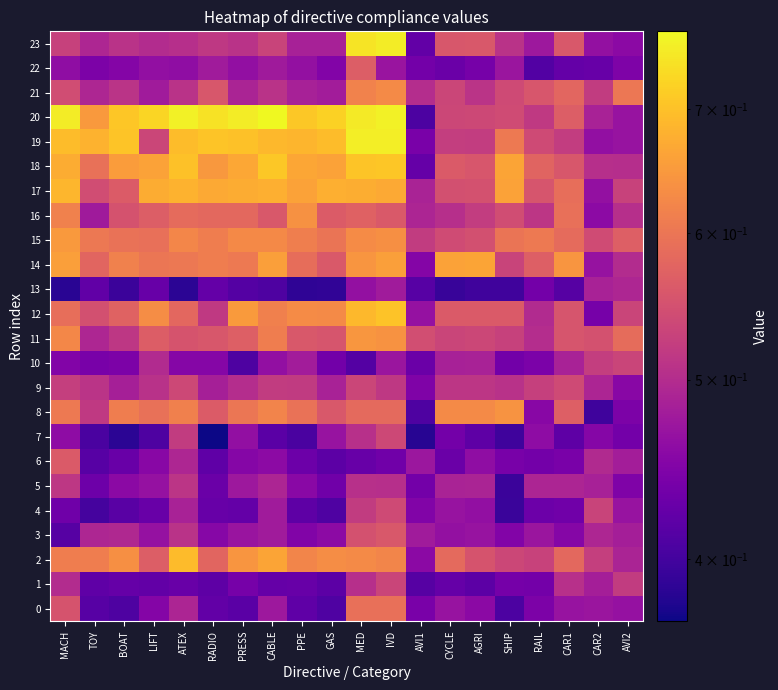

Reading left to right, extract all data points from this chart.

0: MACH=0.6	TOY=0.4	BOAT=0.4	LIFT=0.5	ATEX=0.5	RADIO=0.4	PRESS=0.4	CABLE=0.5	PPE=0.4	GAS=0.4	MED=0.6	IVD=0.6	AVI1=0.4	CYCLE=0.5	AGRI=0.5	SHIP=0.4	RAIL=0.4	CAR1=0.5	CAR2=0.5	AVI2=0.5
1: MACH=0.5	TOY=0.4	BOAT=0.4	LIFT=0.4	ATEX=0.4	RADIO=0.4	PRESS=0.4	CABLE=0.4	PPE=0.4	GAS=0.4	MED=0.5	IVD=0.5	AVI1=0.4	CYCLE=0.4	AGRI=0.4	SHIP=0.4	RAIL=0.4	CAR1=0.5	CAR2=0.5	AVI2=0.5
2: MACH=0.6	TOY=0.6	BOAT=0.6	LIFT=0.6	ATEX=0.7	RADIO=0.6	PRESS=0.6	CABLE=0.7	PPE=0.6	GAS=0.6	MED=0.6	IVD=0.6	AVI1=0.5	CYCLE=0.6	AGRI=0.6	SHIP=0.5	RAIL=0.5	CAR1=0.6	CAR2=0.5	AVI2=0.5
3: MACH=0.4	TOY=0.5	BOAT=0.5	LIFT=0.5	ATEX=0.5	RADIO=0.5	PRESS=0.5	CABLE=0.5	PPE=0.4	GAS=0.5	MED=0.5	IVD=0.6	AVI1=0.5	CYCLE=0.5	AGRI=0.5	SHIP=0.4	RAIL=0.5	CAR1=0.5	CAR2=0.5	AVI2=0.5
4: MACH=0.4	TOY=0.4	BOAT=0.4	LIFT=0.4	ATEX=0.5	RADIO=0.4	PRESS=0.4	CABLE=0.5	PPE=0.4	GAS=0.4	MED=0.5	IVD=0.5	AVI1=0.4	CYCLE=0.5	AGRI=0.5	SHIP=0.4	RAIL=0.4	CAR1=0.4	CAR2=0.5	AVI2=0.5
5: MACH=0.5	TOY=0.4	BOAT=0.5	LIFT=0.5	ATEX=0.5	RADIO=0.4	PRESS=0.5	CABLE=0.5	PPE=0.5	GAS=0.4	MED=0.5	IVD=0.5	AVI1=0.4	CYCLE=0.5	AGRI=0.5	SHIP=0.4	RAIL=0.5	CAR1=0.5	CAR2=0.5	AVI2=0.4
6: MACH=0.6	TOY=0.4	BOAT=0.4	LIFT=0.5	ATEX=0.5	RADIO=0.4	PRESS=0.5	CABLE=0.5	PPE=0.4	GAS=0.4	MED=0.4	IVD=0.4	AVI1=0.5	CYCLE=0.4	AGRI=0.5	SHIP=0.4	RAIL=0.4	CAR1=0.4	CAR2=0.5	AVI2=0.5
7: MACH=0.5	TOY=0.4	BOAT=0.4	LIFT=0.4	ATEX=0.5	RADIO=0.4	PRESS=0.5	CABLE=0.4	PPE=0.4	GAS=0.5	MED=0.5	IVD=0.5	AVI1=0.4	CYCLE=0.4	AGRI=0.4	SHIP=0.4	RAIL=0.5	CAR1=0.4	CAR2=0.5	AVI2=0.4
8: MACH=0.6	TOY=0.5	BOAT=0.6	LIFT=0.6	ATEX=0.6	RADIO=0.6	PRESS=0.6	CABLE=0.6	PPE=0.6	GAS=0.6	MED=0.6	IVD=0.6	AVI1=0.4	CYCLE=0.6	AGRI=0.6	SHIP=0.6	RAIL=0.5	CAR1=0.6	CAR2=0.4	AVI2=0.4
9: MACH=0.5	TOY=0.5	BOAT=0.5	LIFT=0.5	ATEX=0.5	RADIO=0.5	PRESS=0.5	CABLE=0.5	PPE=0.5	GAS=0.5	MED=0.5	IVD=0.5	AVI1=0.4	CYCLE=0.5	AGRI=0.5	SHIP=0.5	RAIL=0.5	CAR1=0.5	CAR2=0.5	AVI2=0.5
10: MACH=0.4	TOY=0.4	BOAT=0.4	LIFT=0.5	ATEX=0.5	RADIO=0.5	PRESS=0.4	CABLE=0.5	PPE=0.5	GAS=0.4	MED=0.4	IVD=0.5	AVI1=0.4	CYCLE=0.5	AGRI=0.5	SHIP=0.4	RAIL=0.4	CAR1=0.5	CAR2=0.5	AVI2=0.5
11: MACH=0.6	TOY=0.5	BOAT=0.5	LIFT=0.6	ATEX=0.6	RADIO=0.6	PRESS=0.6	CABLE=0.6	PPE=0.6	GAS=0.6	MED=0.6	IVD=0.6	AVI1=0.5	CYCLE=0.5	AGRI=0.5	SHIP=0.5	RAIL=0.5	CAR1=0.6	CAR2=0.5	AVI2=0.6
12: MACH=0.6	TOY=0.5	BOAT=0.6	LIFT=0.6	ATEX=0.6	RADIO=0.5	PRESS=0.6	CABLE=0.6	PPE=0.6	GAS=0.6	MED=0.7	IVD=0.7	AVI1=0.5	CYCLE=0.6	AGRI=0.6	SHIP=0.6	RAIL=0.5	CAR1=0.6	CAR2=0.4	AVI2=0.5
13: MACH=0.4	TOY=0.4	BOAT=0.4	LIFT=0.4	ATEX=0.4	RADIO=0.4	PRESS=0.4	CABLE=0.4	PPE=0.4	GAS=0.4	MED=0.5	IVD=0.5	AVI1=0.4	CYCLE=0.4	AGRI=0.4	SHIP=0.4	RAIL=0.4	CAR1=0.4	CAR2=0.5	AVI2=0.5
14: MACH=0.7	TOY=0.6	BOAT=0.6	LIFT=0.6	ATEX=0.6	RADIO=0.6	PRESS=0.6	CABLE=0.7	PPE=0.6	GAS=0.6	MED=0.6	IVD=0.7	AVI1=0.5	CYCLE=0.7	AGRI=0.7	SHIP=0.5	RAIL=0.6	CAR1=0.6	CAR2=0.5	AVI2=0.5
15: MACH=0.6	TOY=0.6	BOAT=0.6	LIFT=0.6	ATEX=0.6	RADIO=0.6	PRESS=0.6	CABLE=0.6	PPE=0.6	GAS=0.6	MED=0.6	IVD=0.6	AVI1=0.5	CYCLE=0.5	AGRI=0.5	SHIP=0.6	RAIL=0.6	CAR1=0.6	CAR2=0.5	AVI2=0.6
16: MACH=0.6	TOY=0.5	BOAT=0.6	LIFT=0.6	ATEX=0.6	RADIO=0.6	PRESS=0.6	CABLE=0.6	PPE=0.6	GAS=0.6	MED=0.6	IVD=0.6	AVI1=0.5	CYCLE=0.5	AGRI=0.5	SHIP=0.5	RAIL=0.5	CAR1=0.6	CAR2=0.5	AVI2=0.5
17: MACH=0.7	TOY=0.5	BOAT=0.6	LIFT=0.7	ATEX=0.7	RADIO=0.7	PRESS=0.7	CABLE=0.7	PPE=0.7	GAS=0.7	MED=0.7	IVD=0.7	AVI1=0.5	CYCLE=0.5	AGRI=0.5	SHIP=0.7	RAIL=0.6	CAR1=0.6	CAR2=0.5	AVI2=0.5
18: MACH=0.7	TOY=0.6	BOAT=0.7	LIFT=0.7	ATEX=0.7	RADIO=0.6	PRESS=0.7	CABLE=0.7	PPE=0.7	GAS=0.7	MED=0.7	IVD=0.7	AVI1=0.4	CYCLE=0.6	AGRI=0.6	SHIP=0.7	RAIL=0.6	CAR1=0.6	CAR2=0.5	AVI2=0.5
19: MACH=0.7	TOY=0.7	BOAT=0.7	LIFT=0.5	ATEX=0.7	RADIO=0.7	PRESS=0.7	CABLE=0.7	PPE=0.7	GAS=0.7	MED=0.8	IVD=0.8	AVI1=0.4	CYCLE=0.5	AGRI=0.5	SHIP=0.6	RAIL=0.5	CAR1=0.5	CAR2=0.5	AVI2=0.5
20: MACH=0.8	TOY=0.6	BOAT=0.7	LIFT=0.7	ATEX=0.8	RADIO=0.7	PRESS=0.8	CABLE=0.8	PPE=0.7	GAS=0.7	MED=0.8	IVD=0.8	AVI1=0.4	CYCLE=0.5	AGRI=0.5	SHIP=0.5	RAIL=0.5	CAR1=0.6	CAR2=0.5	AVI2=0.5
21: MACH=0.5	TOY=0.5	BOAT=0.5	LIFT=0.5	ATEX=0.5	RADIO=0.6	PRESS=0.5	CABLE=0.5	PPE=0.5	GAS=0.5	MED=0.6	IVD=0.6	AVI1=0.5	CYCLE=0.5	AGRI=0.5	SHIP=0.5	RAIL=0.6	CAR1=0.6	CAR2=0.5	AVI2=0.6
22: MACH=0.5	TOY=0.4	BOAT=0.5	LIFT=0.5	ATEX=0.5	RADIO=0.5	PRESS=0.5	CABLE=0.5	PPE=0.5	GAS=0.4	MED=0.6	IVD=0.5	AVI1=0.4	CYCLE=0.4	AGRI=0.4	SHIP=0.5	RAIL=0.4	CAR1=0.4	CAR2=0.4	AVI2=0.4
23: MACH=0.5	TOY=0.5	BOAT=0.5	LIFT=0.5	ATEX=0.5	RADIO=0.5	PRESS=0.5	CABLE=0.5	PPE=0.5	GAS=0.5	MED=0.7	IVD=0.8	AVI1=0.4	CYCLE=0.6	AGRI=0.6	SHIP=0.5	RAIL=0.5	CAR1=0.6	CAR2=0.5	AVI2=0.5